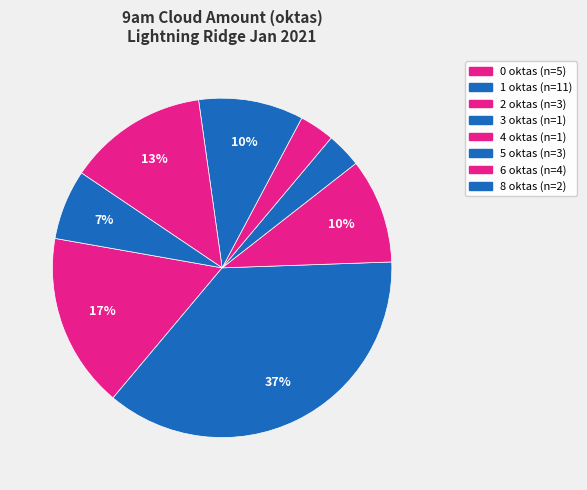

To the nearest percent, what portion does 1 oktas represent?

37%